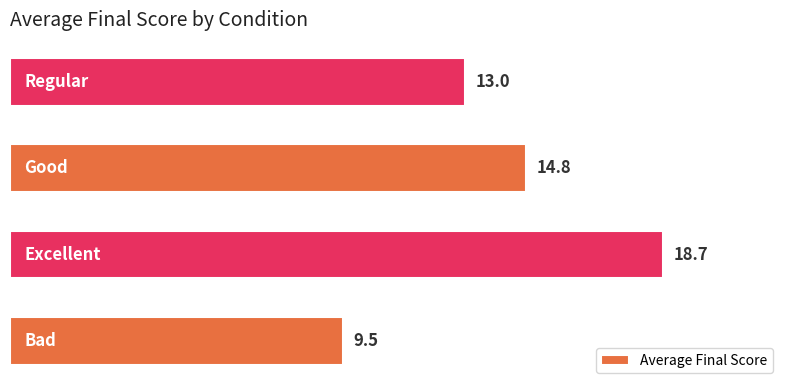

Reading top to bottom, what are all the values shown in this chart?

13.0	14.8	18.7	9.5